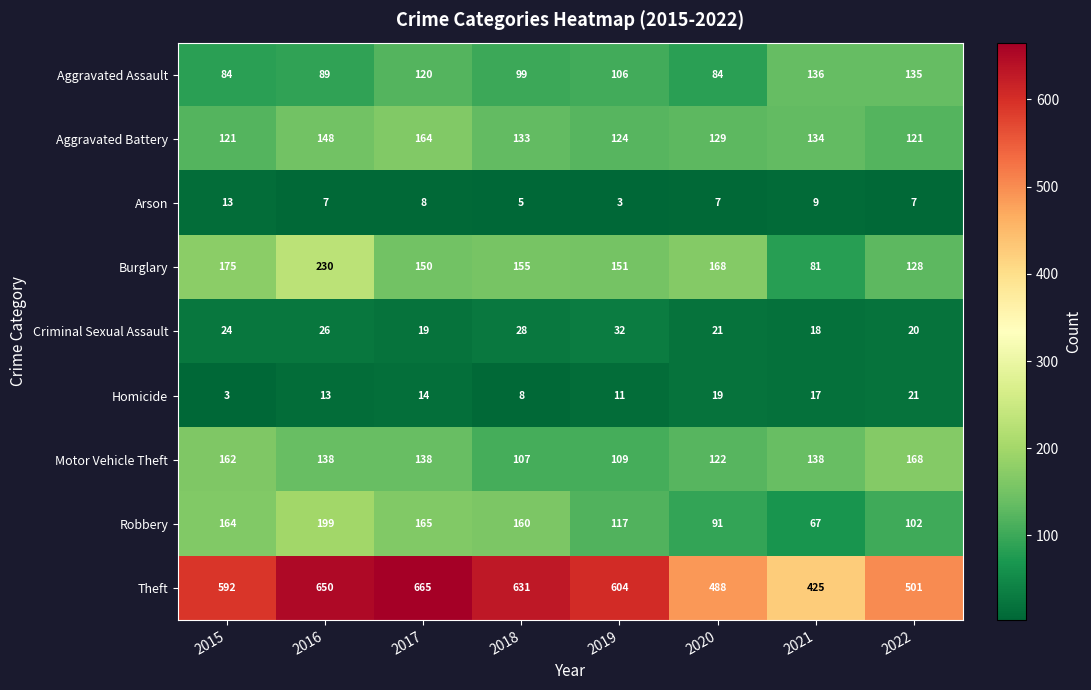

At 2022, list the series in order from smallest to largest.

Arson, Criminal Sexual Assault, Homicide, Robbery, Aggravated Battery, Burglary, Aggravated Assault, Motor Vehicle Theft, Theft